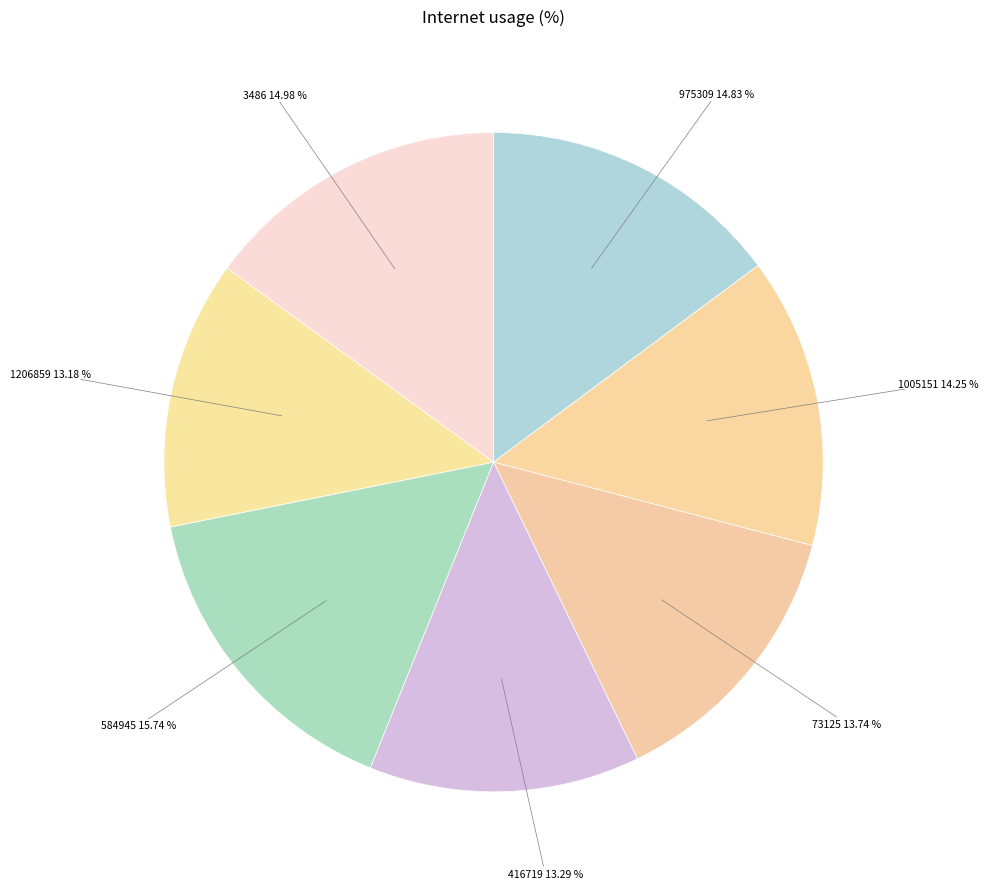

To the nearest percent, what is the average slice percentage?

14%